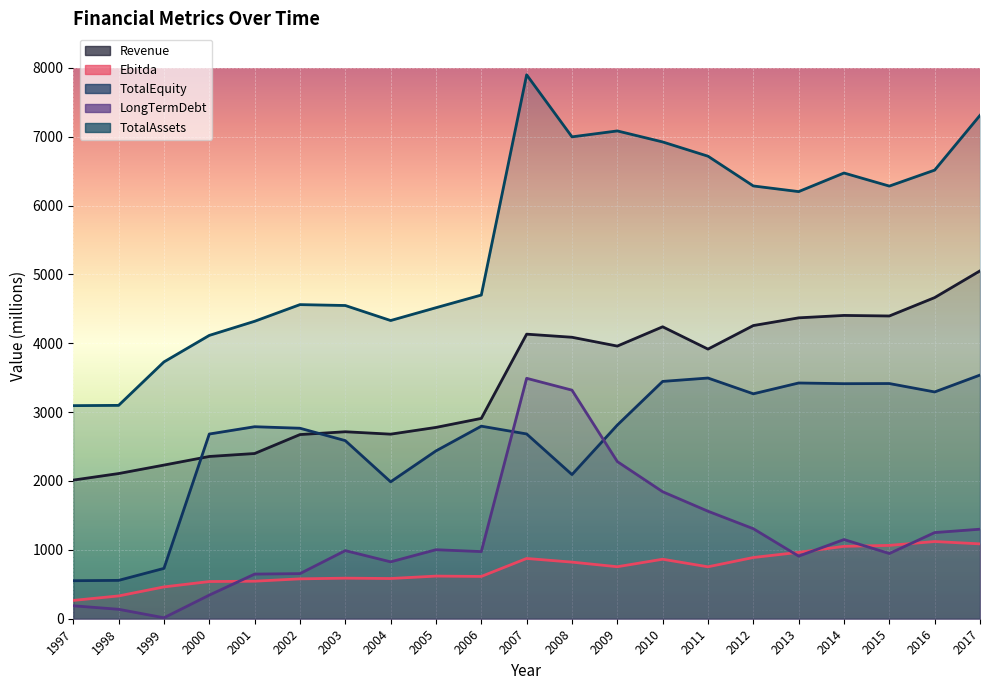

True or false: Ebitda and TotalEquity cross at least once.

False